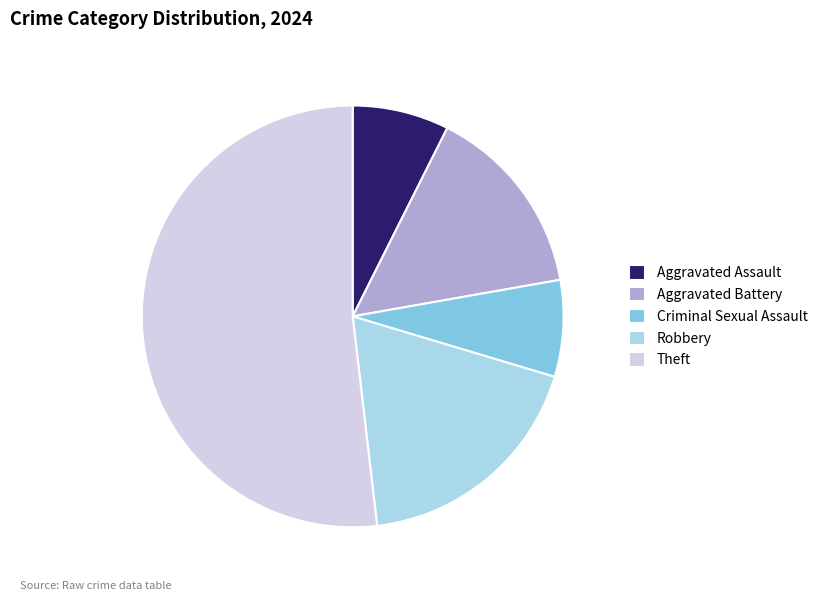

Which slice represents more than half of the pie?

Theft